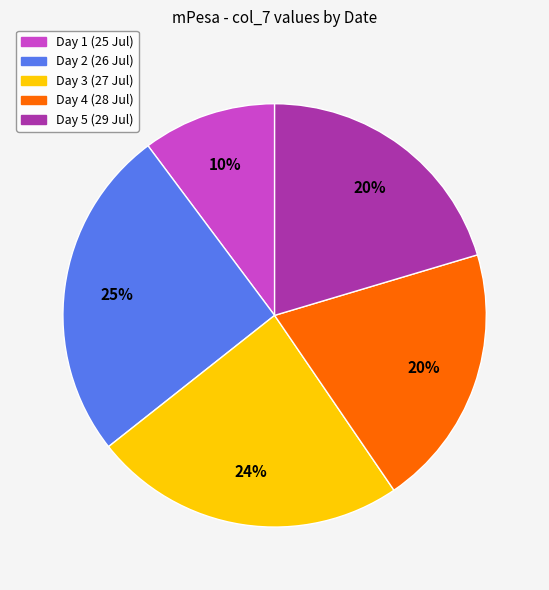

Which slice is the largest?

Day 2 (26 Jul)